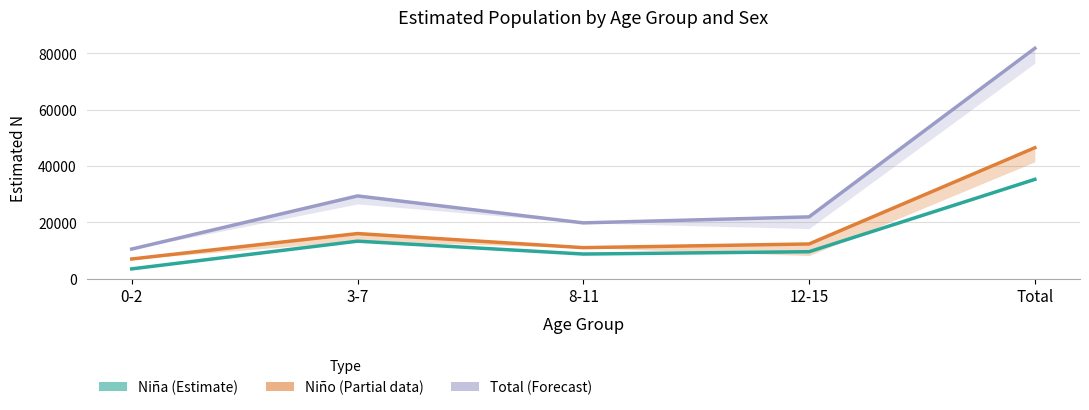

What is the lowest value of the Niña (Estimate) series?

3529